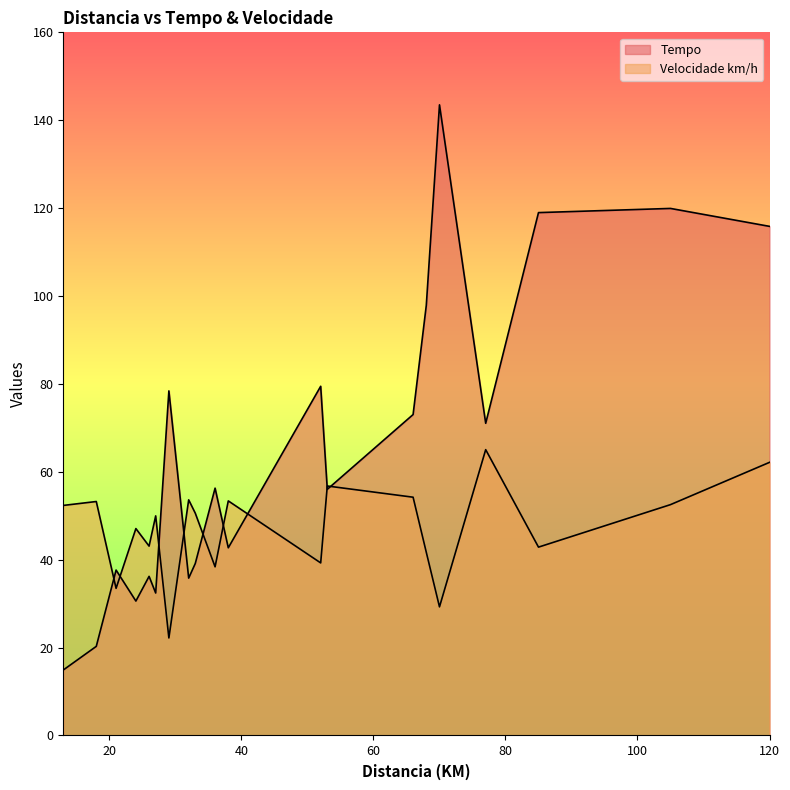

Rank the series by their maximum value, from lowest to highest.

Velocidade km/h, Tempo